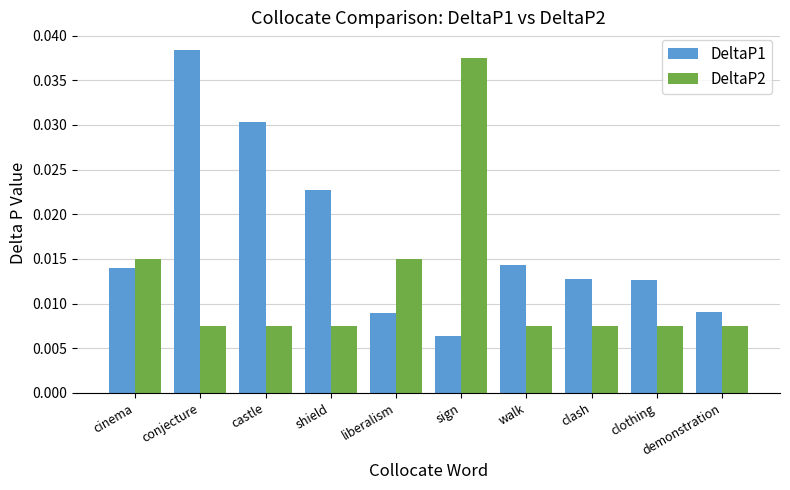

How many groups of bars are there?

10